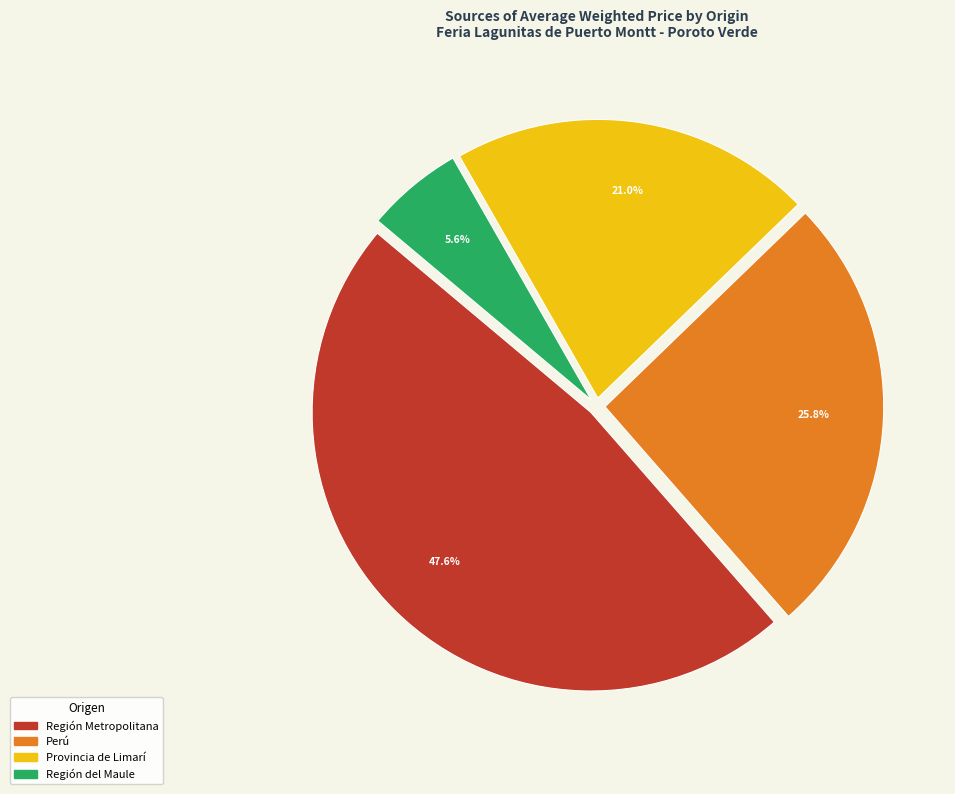

Does any single category account for the majority?

No